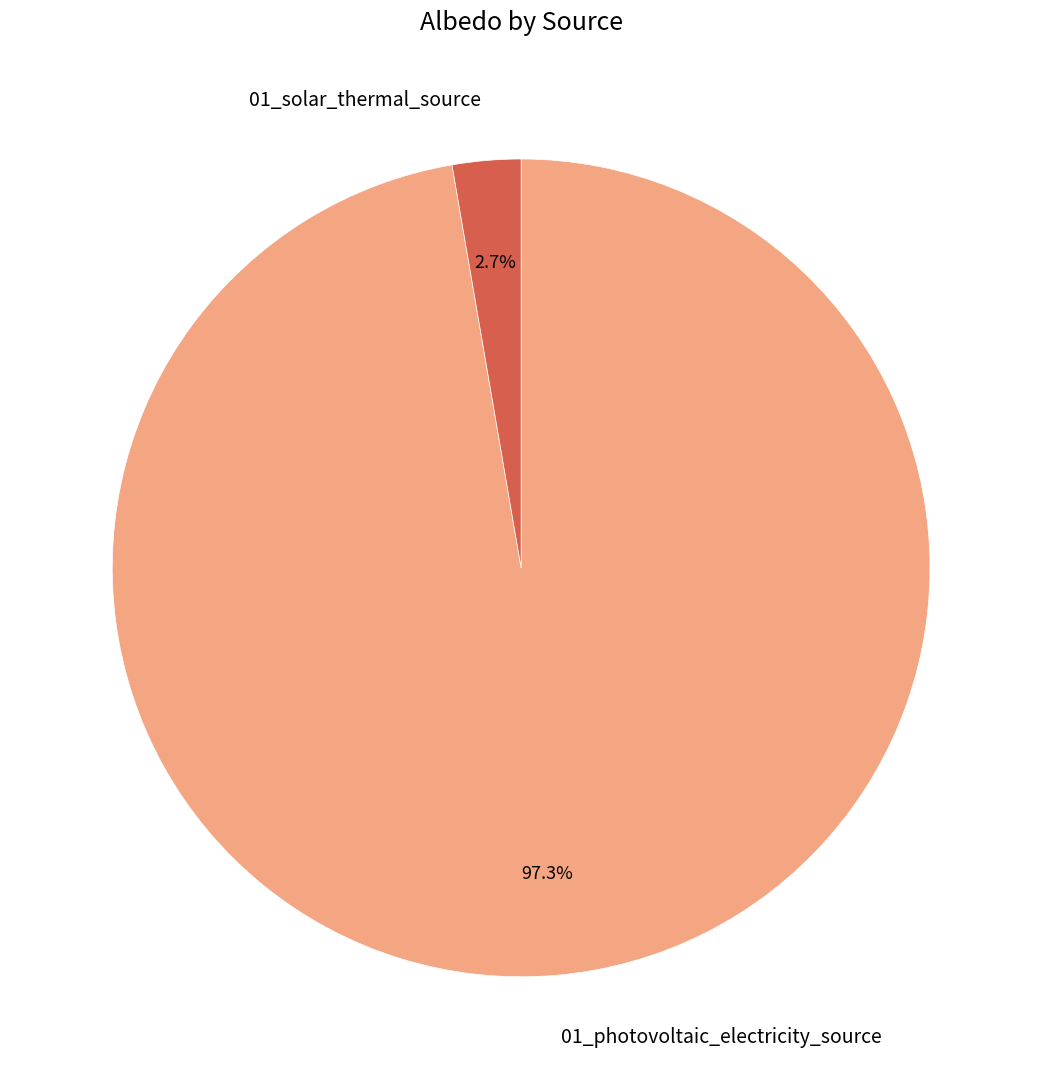

Does 01_solar_thermal_source represent more than half of the total?

No